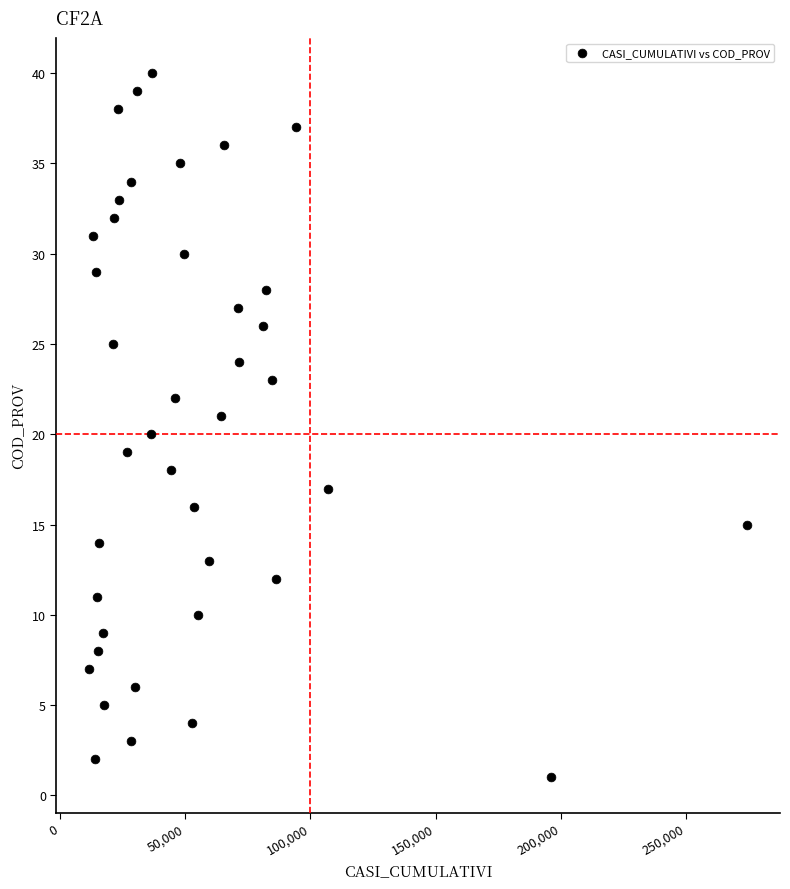

What is the range of X values (max minus min)?

262671